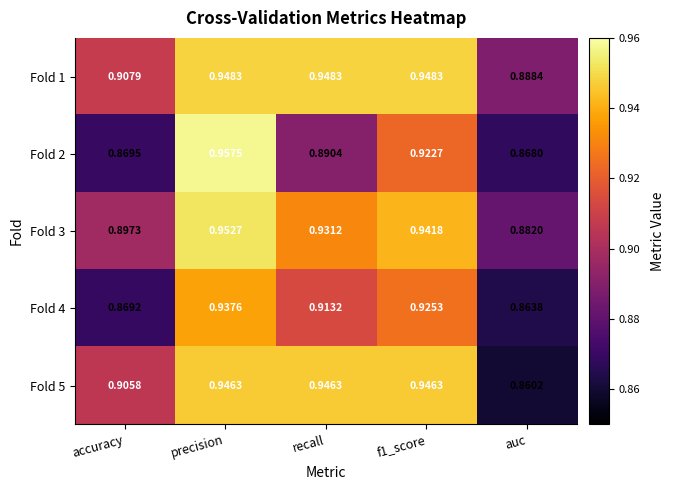

At which category is the sum across all series the highest?

precision